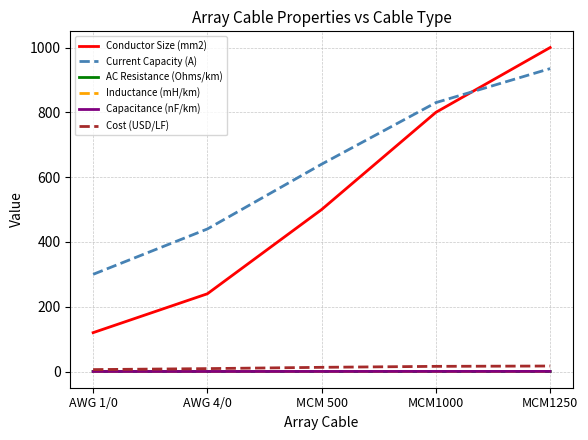

Which series has the largest total across all categories?

Current Capacity (A)